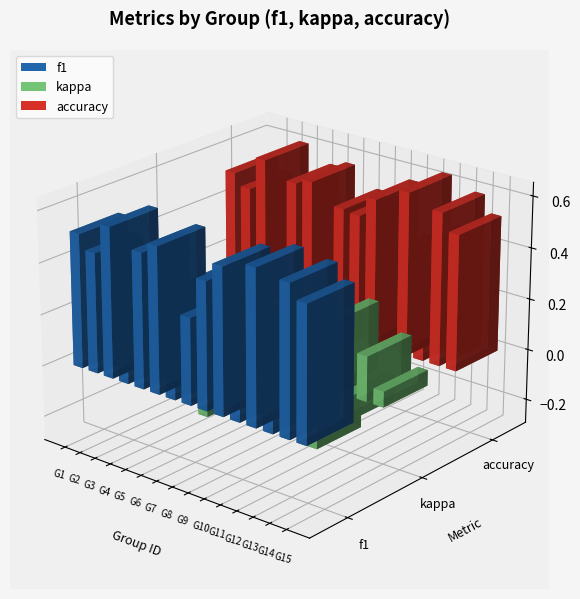

What is the total value across all series at 1?

1.1